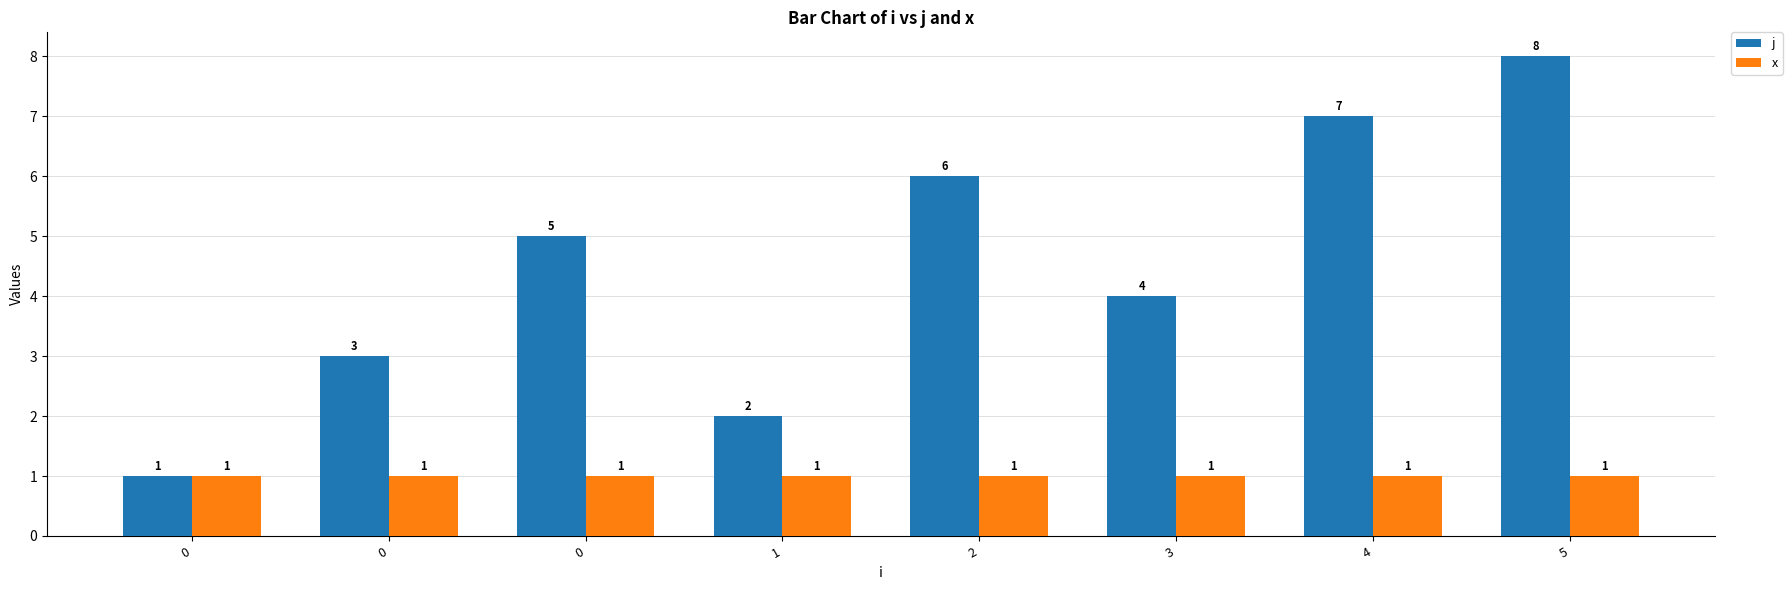

How many bars are there in each group?

2